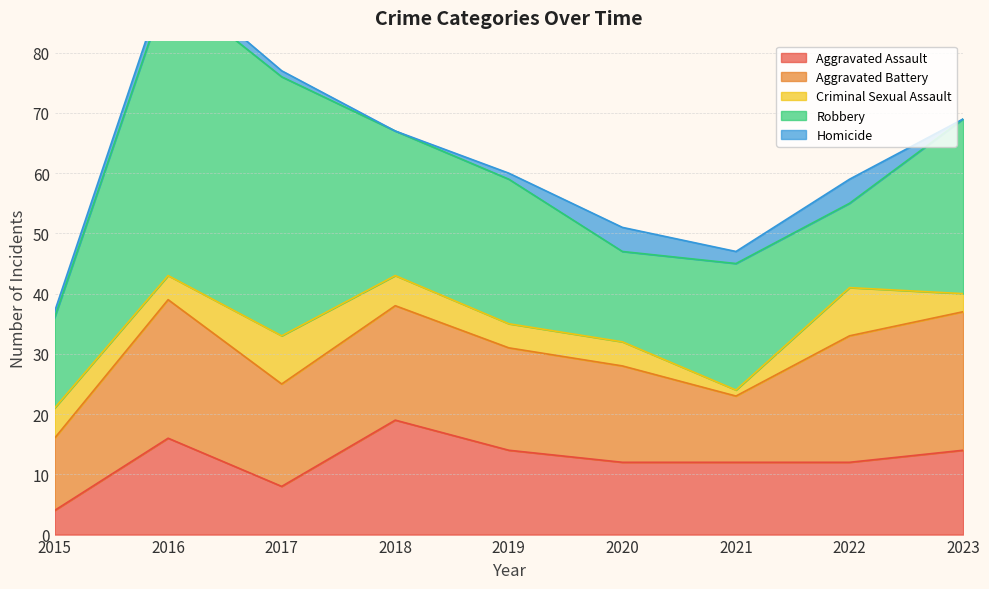

How many series are shown in this chart?

5